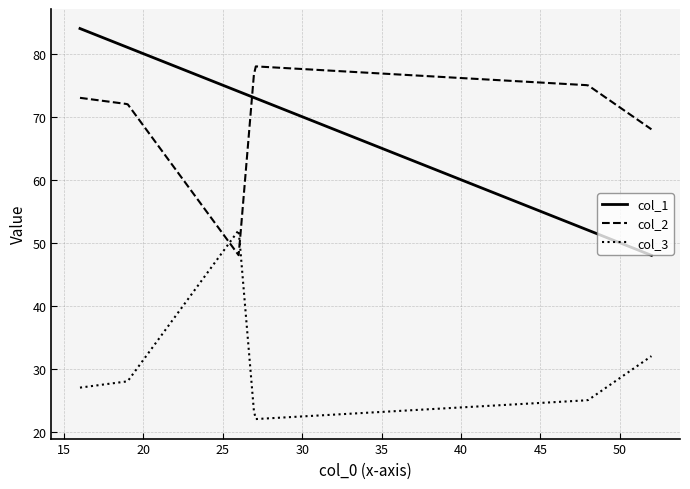

Which series has the largest total across all categories?

col_2